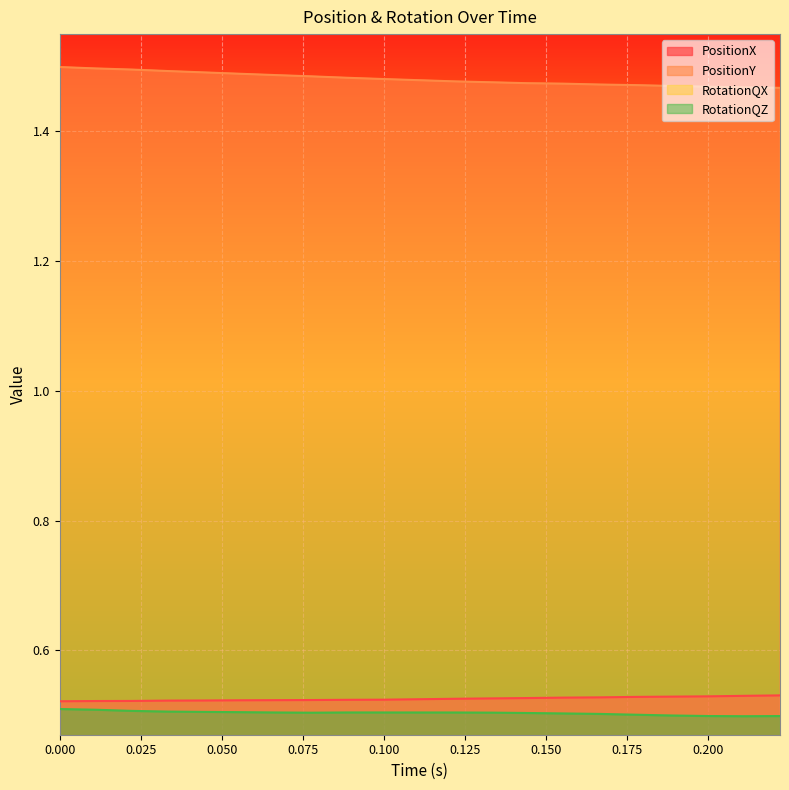

Does the chart display data point markers on the line(s)?

No